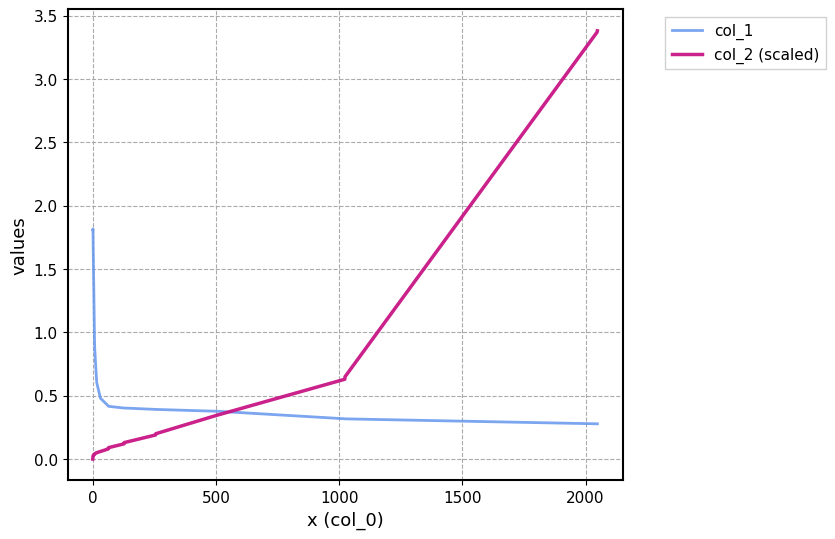

True or false: col_1 and col_2 (scaled) intersect in this chart.

True